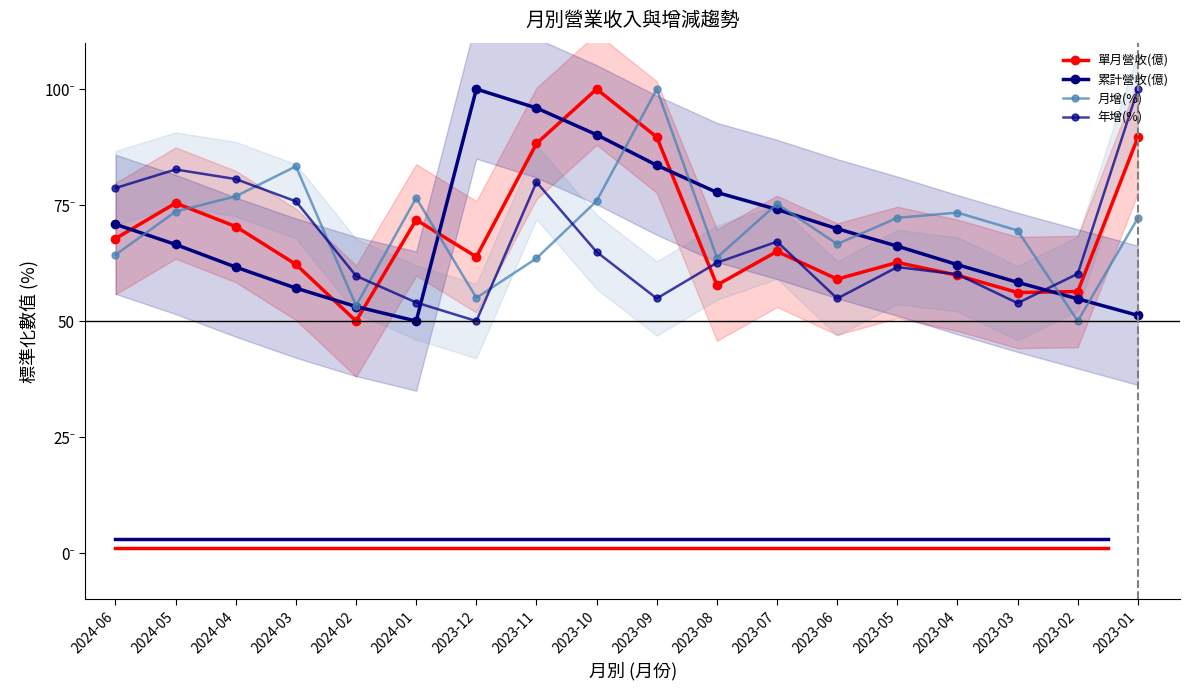

List the labels in order of 年增(%) value, smallest first.

2023-12, 2023-03, 2024-01, 2023-09, 2023-06, 2024-02, 2023-04, 2023-02, 2023-05, 2023-08, 2023-10, 2023-07, 2024-03, 2024-06, 2023-11, 2024-04, 2024-05, 2023-01